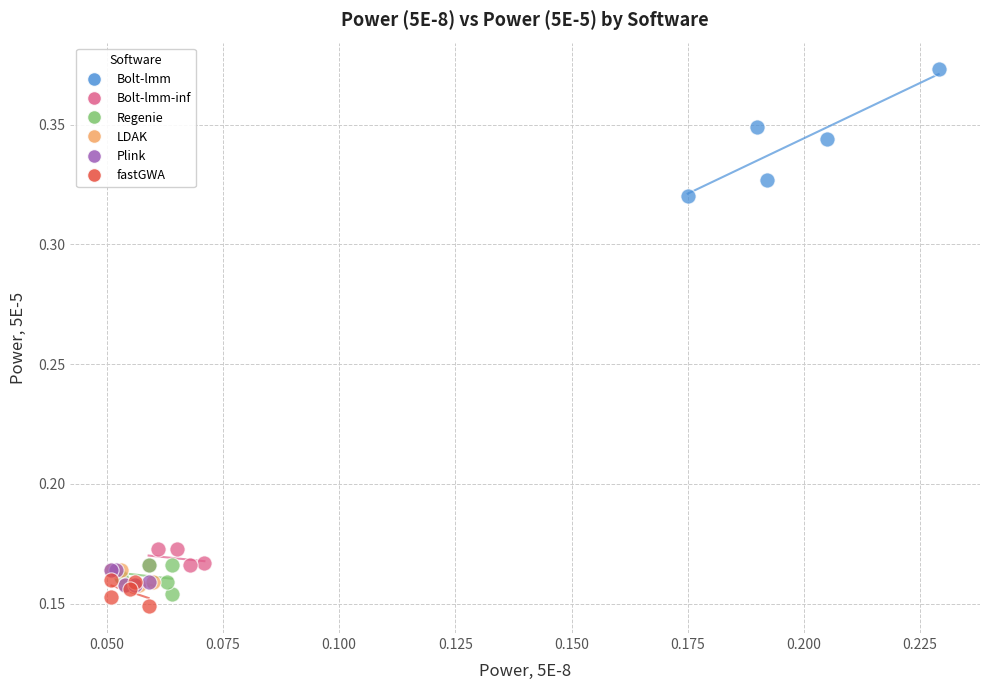

Which series has the widest spread of Y values?

Bolt-lmm